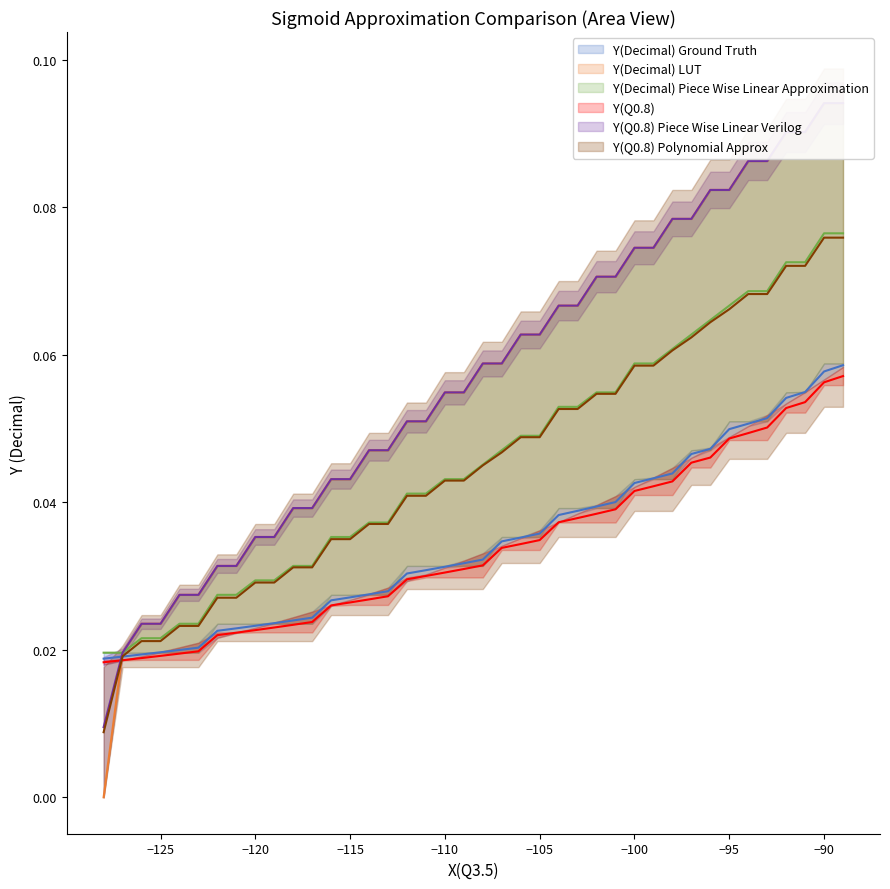

At how many categories does at least one series exceed 0?

40